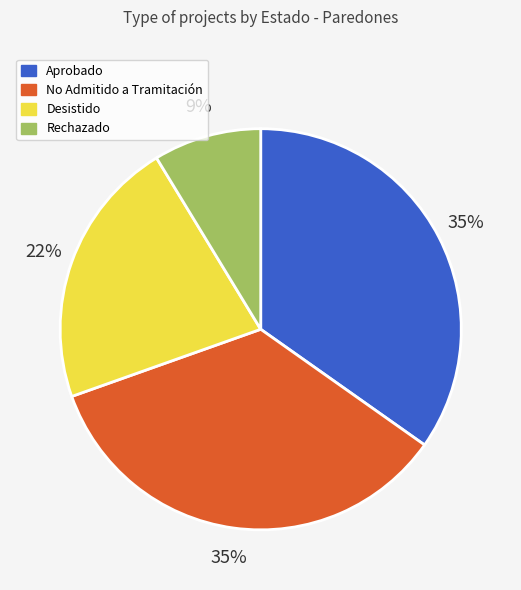

How many segments does this pie chart have?

4